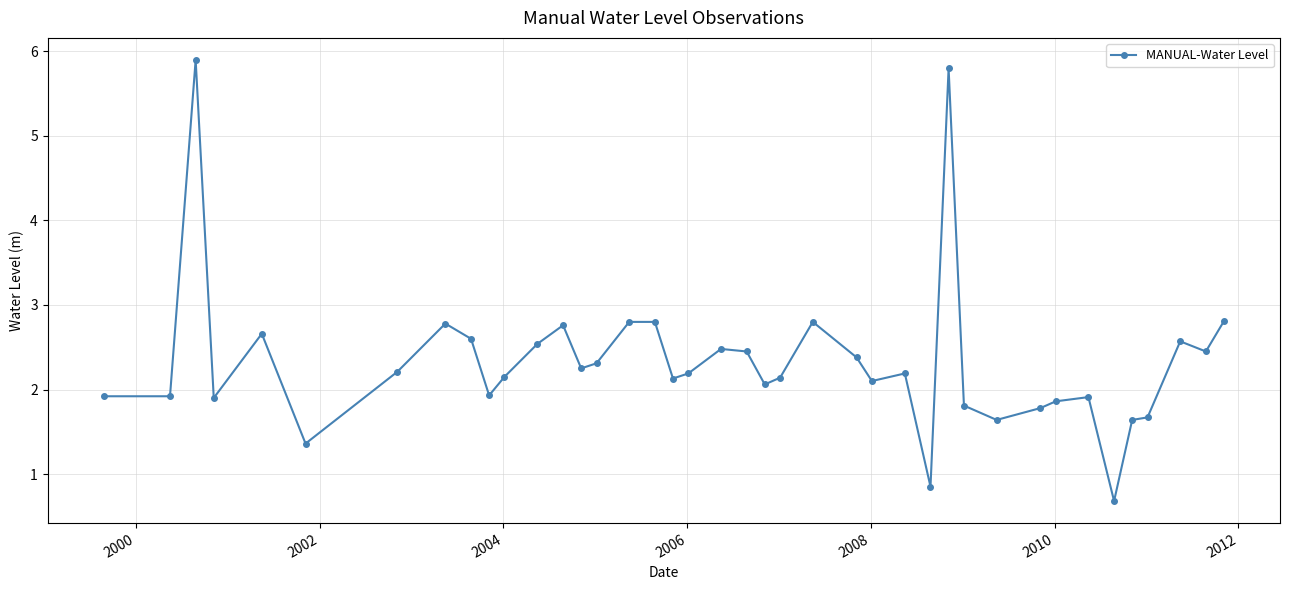

What is the value of the 34th point from the left?

1.9